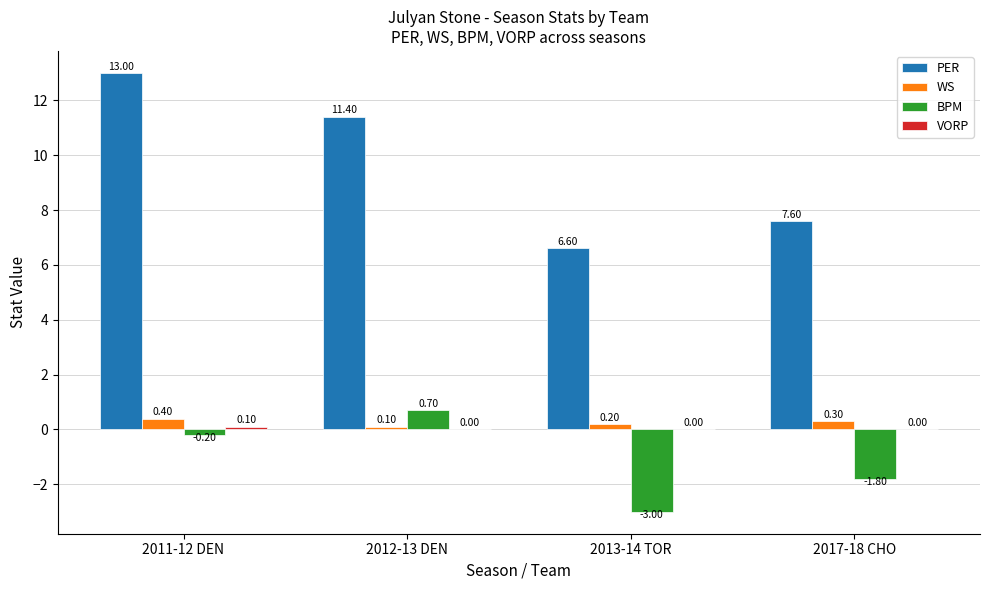

Between 2013-14 TOR and 2017-18 CHO, which series saw the biggest shift?

BPM